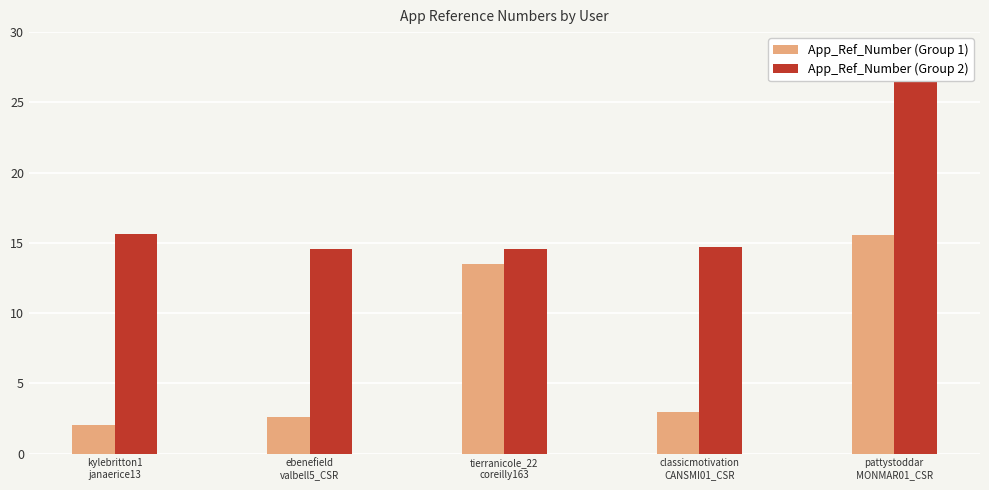

Is it true that App_Ref_Number (Group 2) equals 3.5 at kylebritton1
janaerice13?

False